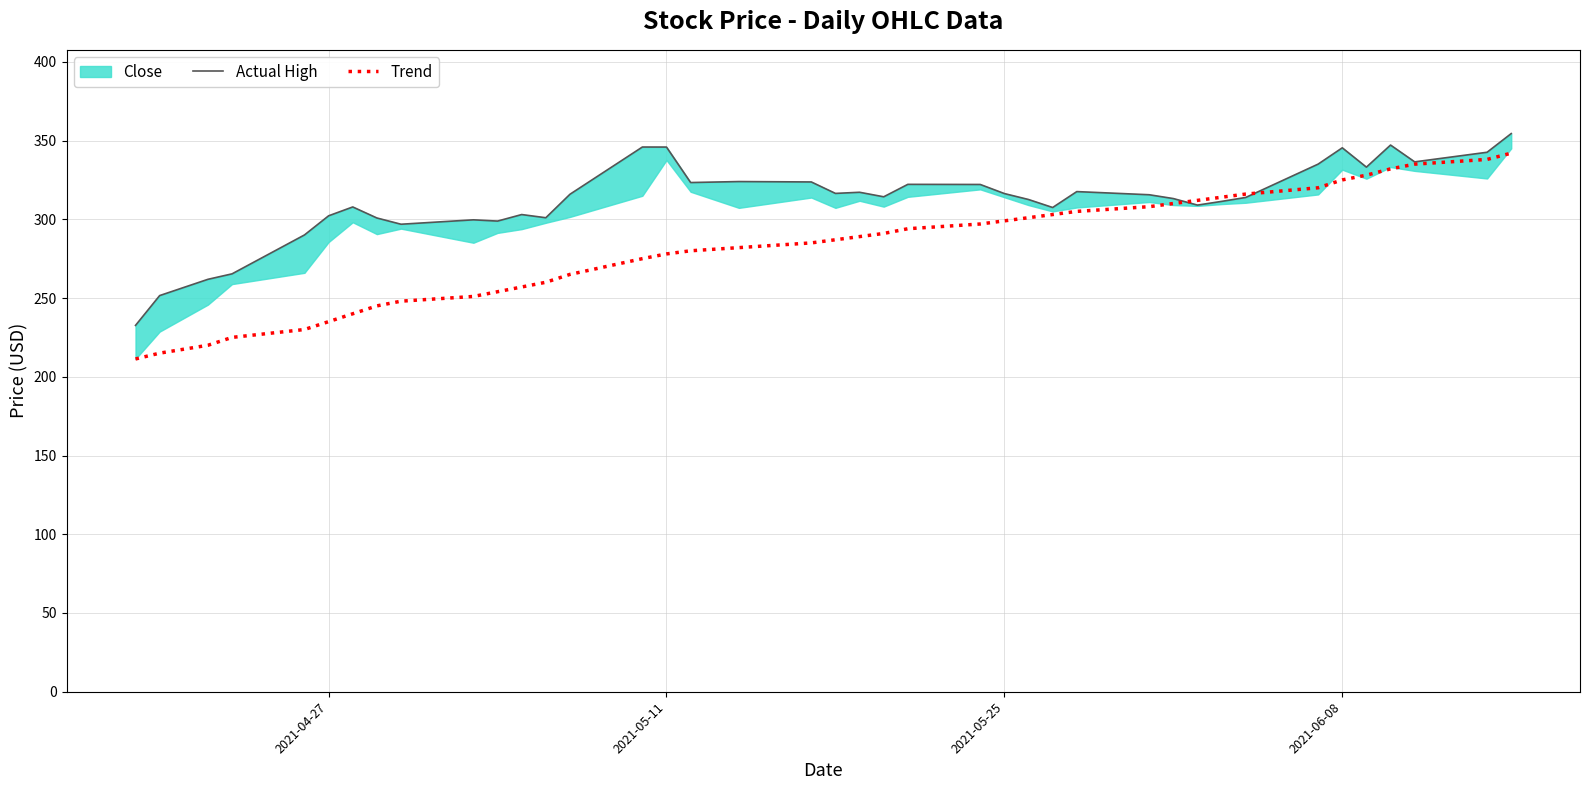

What is the value of the Trend point at the 13th from the left?

260.0